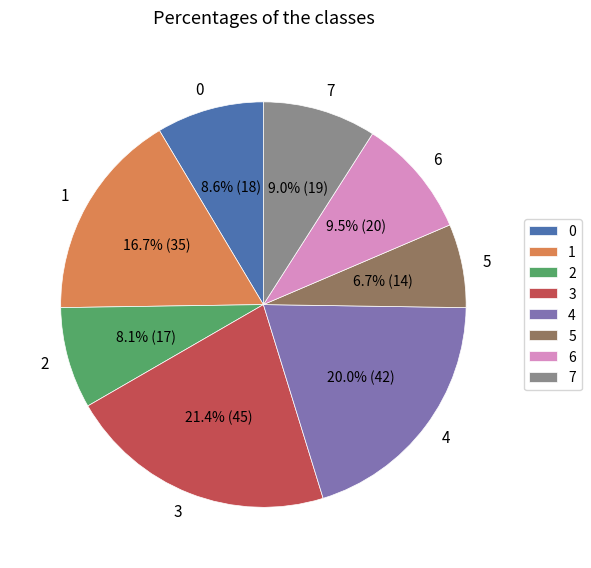

To the nearest percent, what portion does 2 represent?

8%